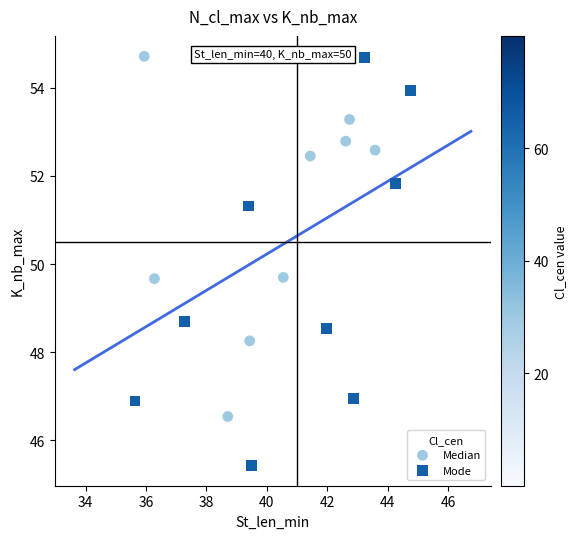

What are all the series names shown in the legend?

Median, Mode